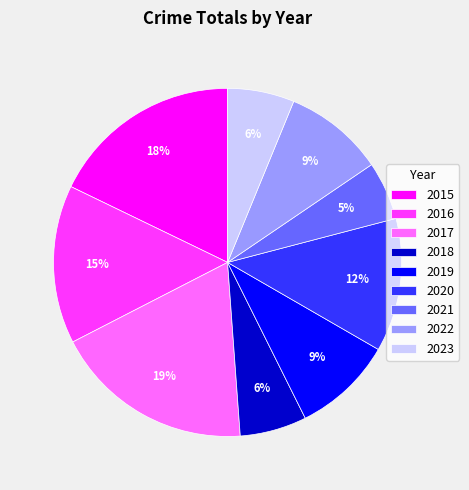

Which has a higher value, 2016 or 2020?

2016